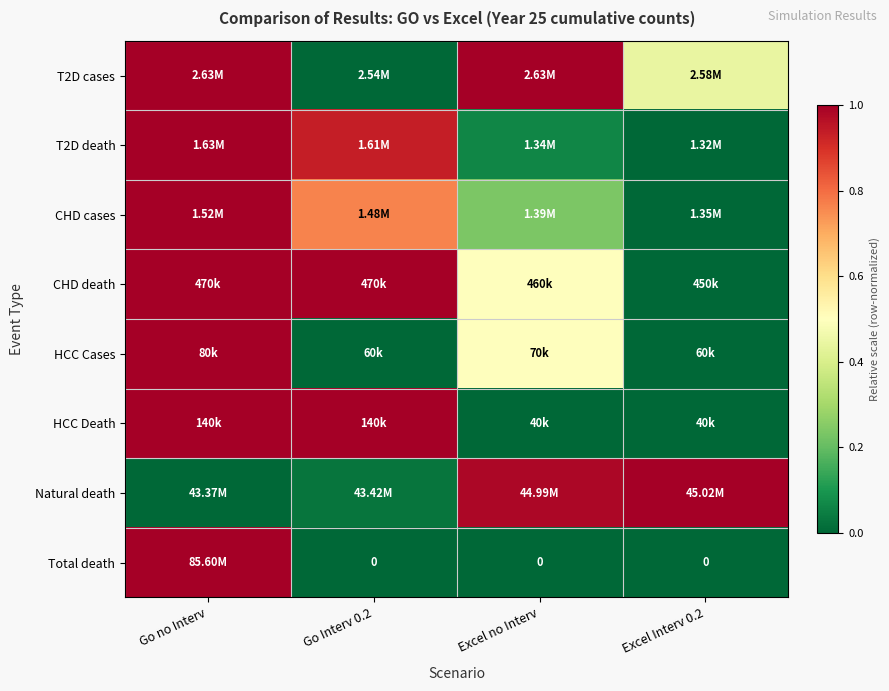

The value of CHD cases at Go no Interv is 0.7. True or false?

False